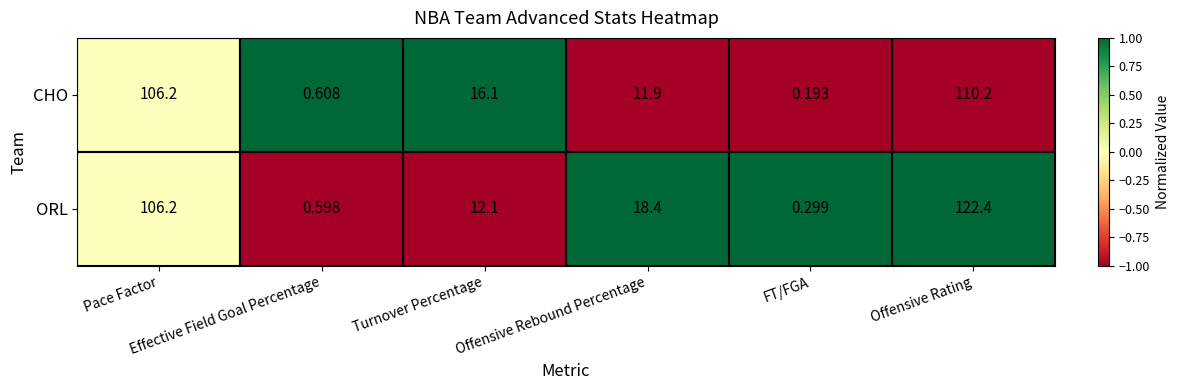

Rank the series by their maximum value, from lowest to highest.

CHO, ORL